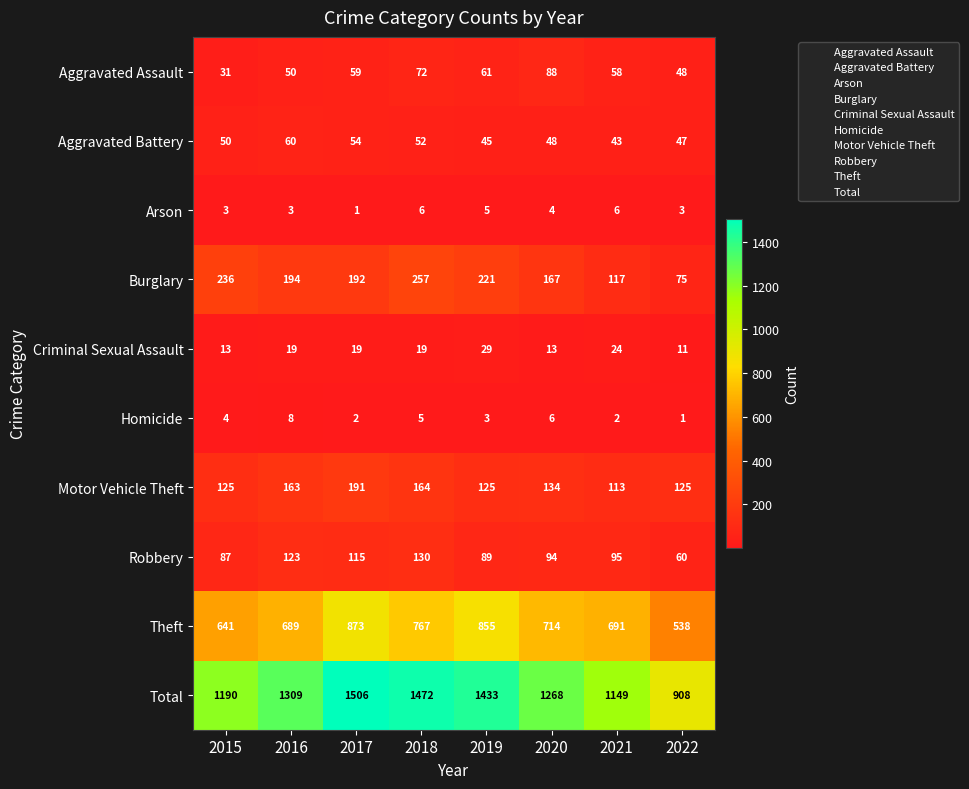

Rank the series by their maximum value, from highest to lowest.

Total, Theft, Burglary, Motor Vehicle Theft, Robbery, Aggravated Assault, Aggravated Battery, Criminal Sexual Assault, Homicide, Arson